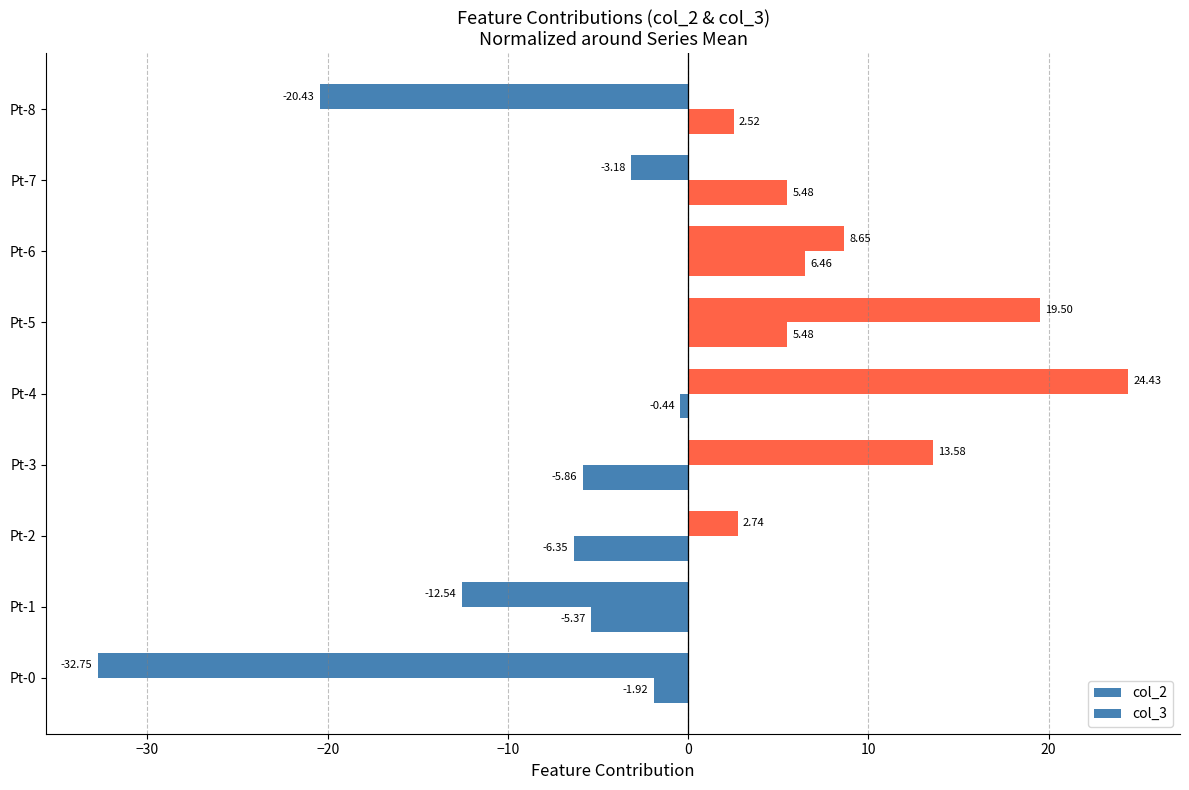

How many distinct data groups are displayed?

2